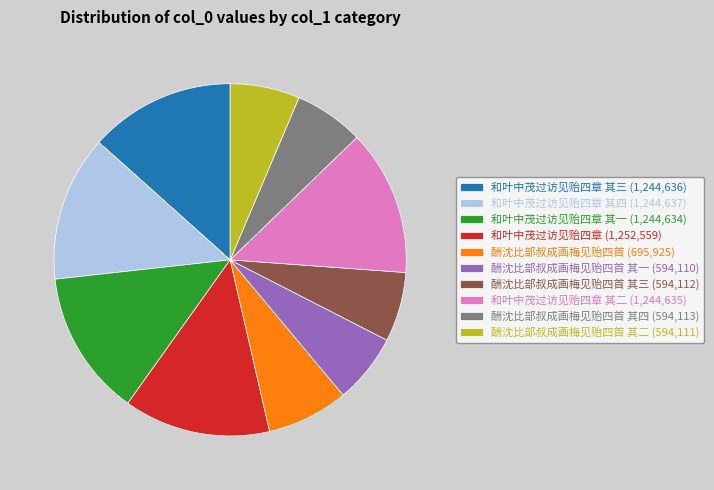

The 和叶中茂过访见贻四章 其二 (1,244,635) slice represents 13% of the pie. True or false?

True